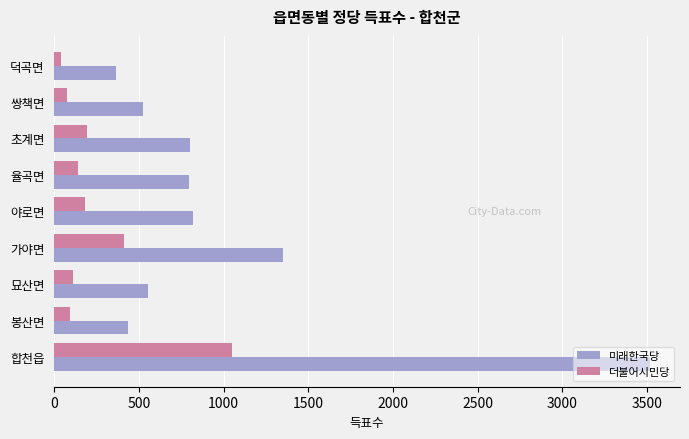

Which series has the largest range (max minus min)?

미래한국당